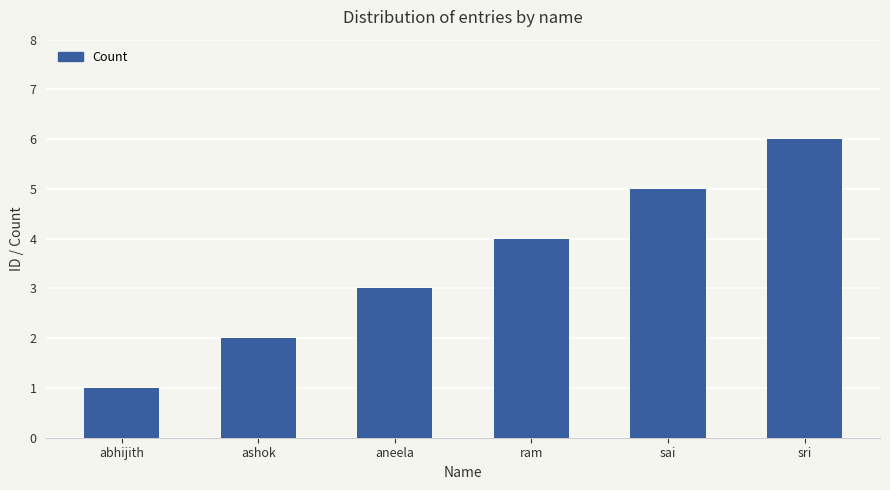

Rank the categories by value from highest to lowest.

sri, sai, ram, aneela, ashok, abhijith